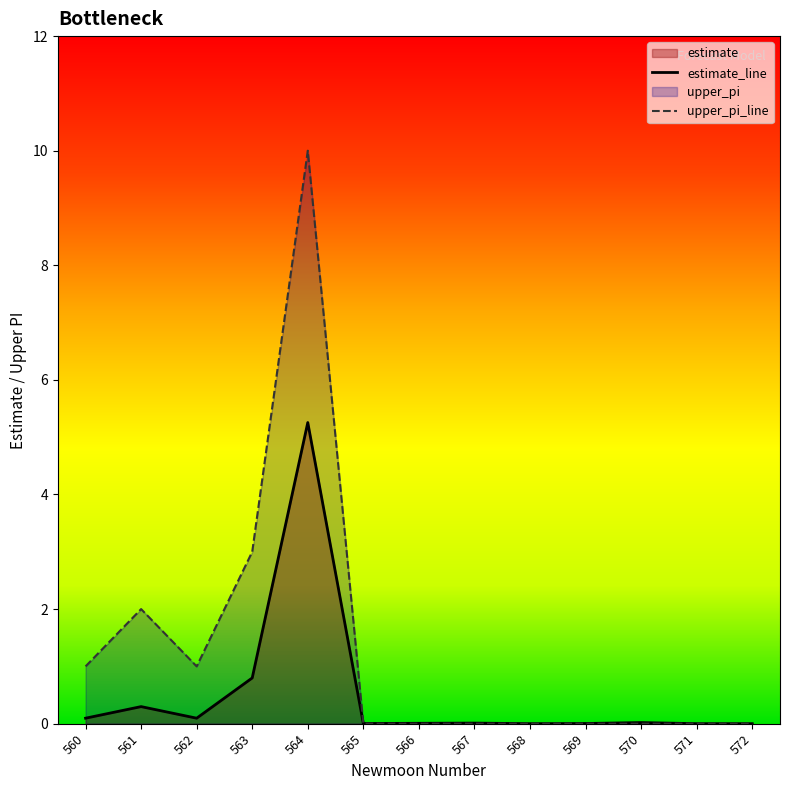

At which label is estimate closest to 2?

563